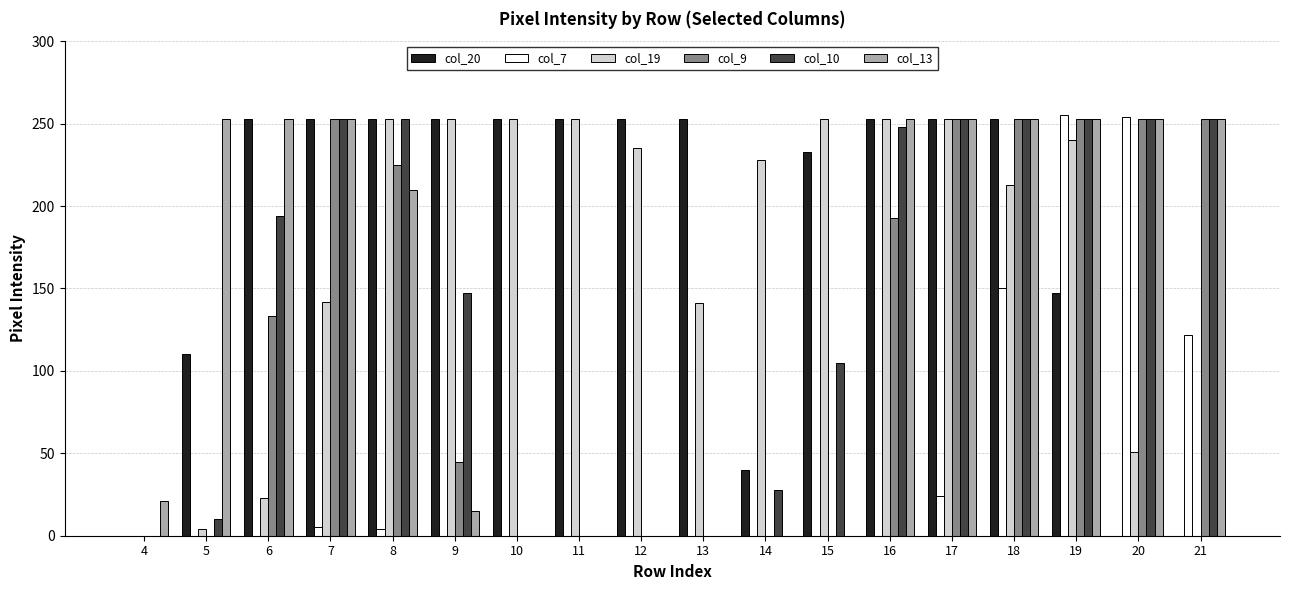

What is the spread (max minus min) of values at 15?

253